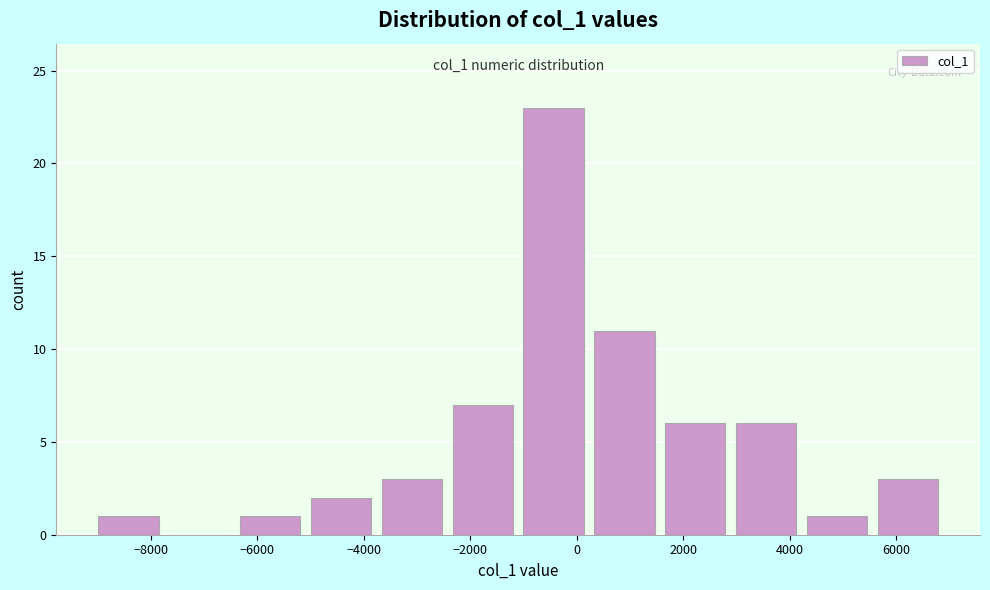

Which range on the x-axis has the tallest bar?

-1200 to 200